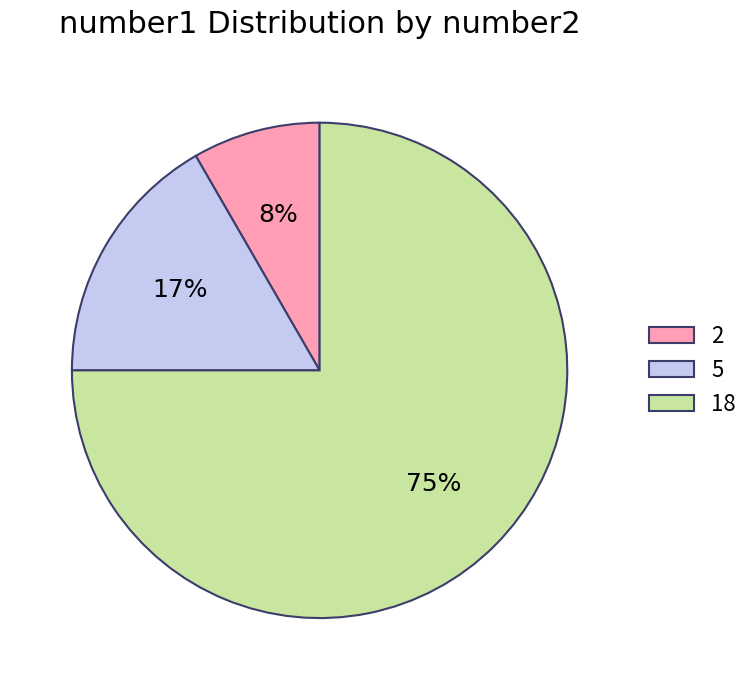

What is the ratio of the value at 2 to the value at 5?

0.5